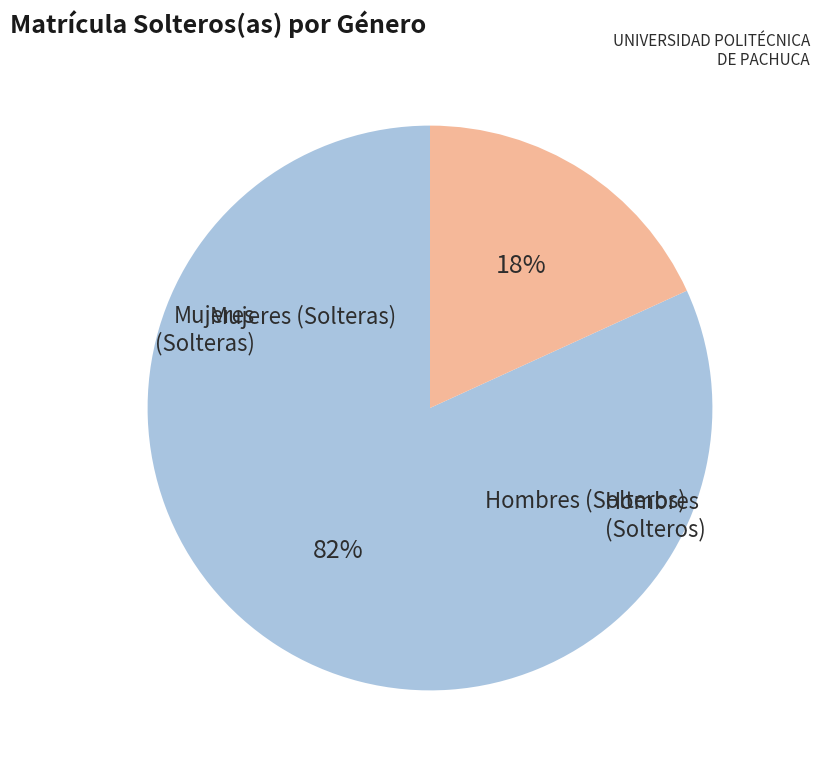

To the nearest percent, what is the average slice percentage?

50%